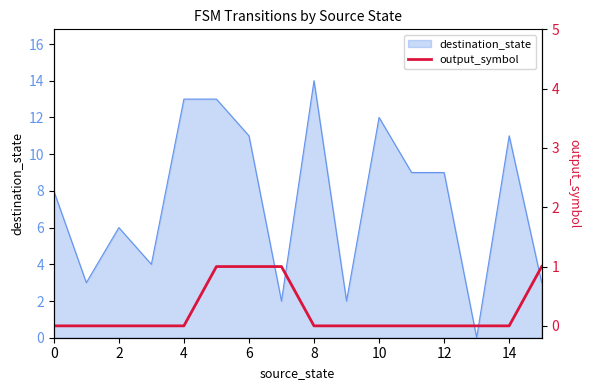

The destination_state series shows 4 at 12. True or false?

False